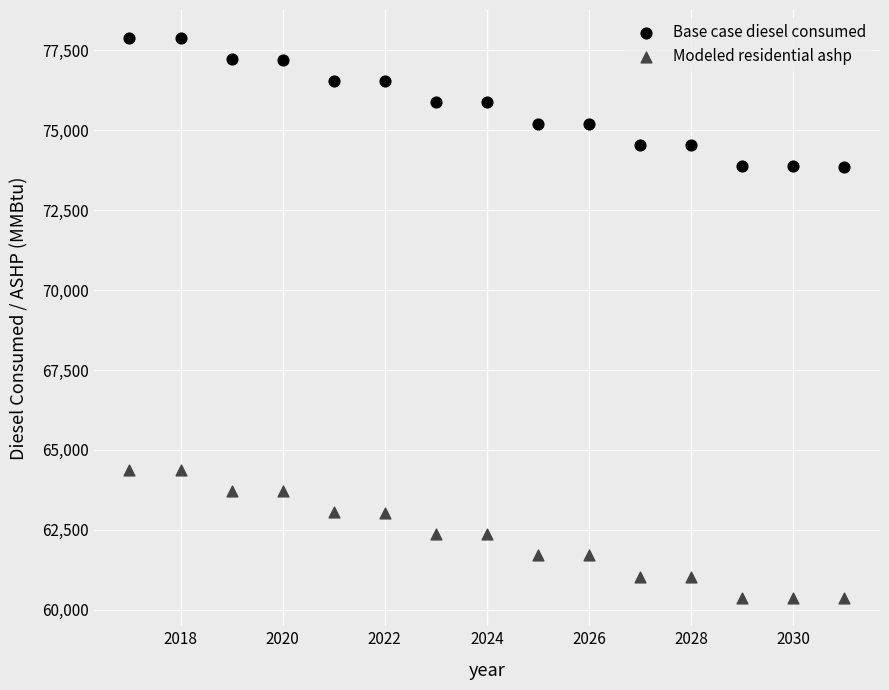

Which series reaches the minimum Y coordinate?

Modeled residential ashp